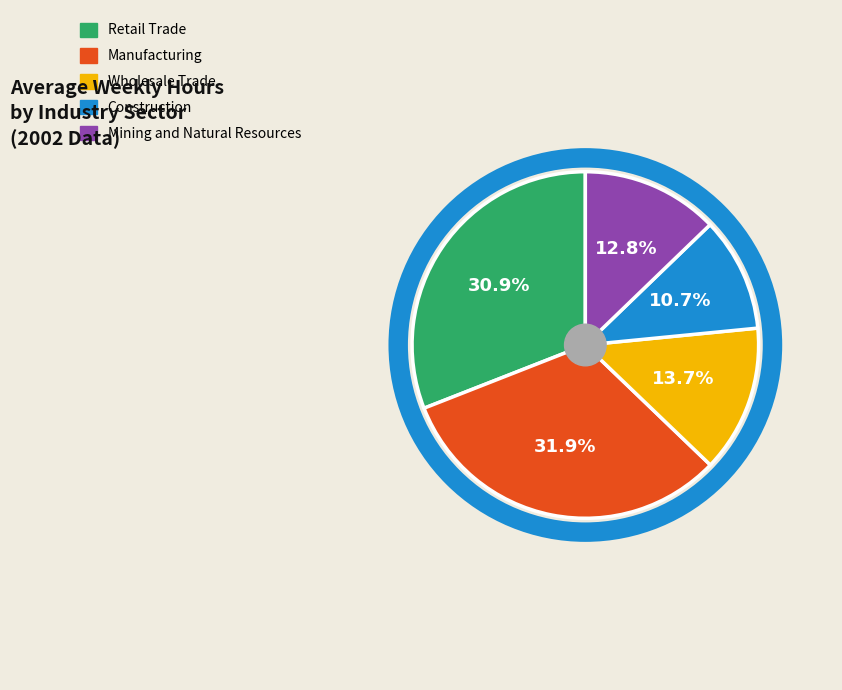

To the nearest percent, what is the average slice percentage?

20%